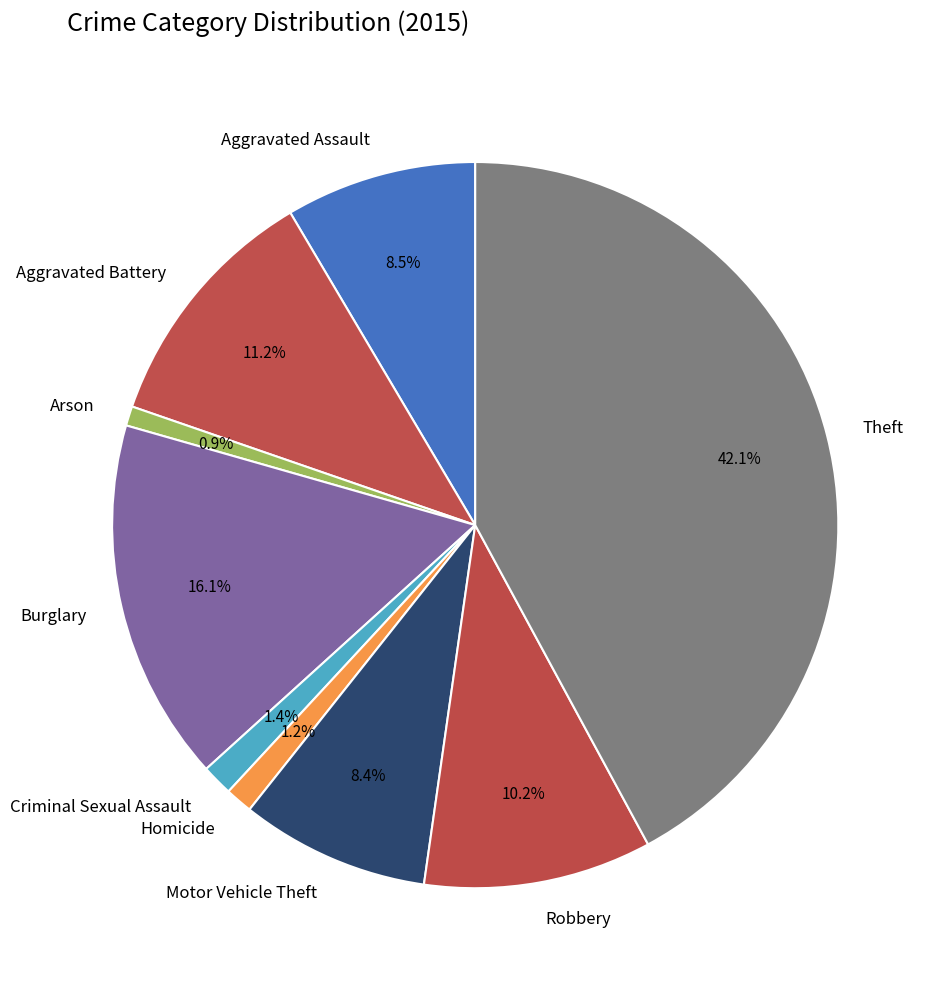

True or false: Robbery accounts for 10% of the total.

True